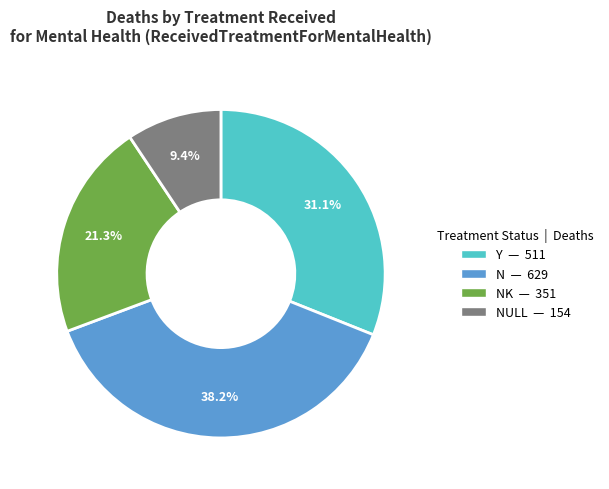

To the nearest percent, what is the difference between the largest and smallest slice percentages?

29%